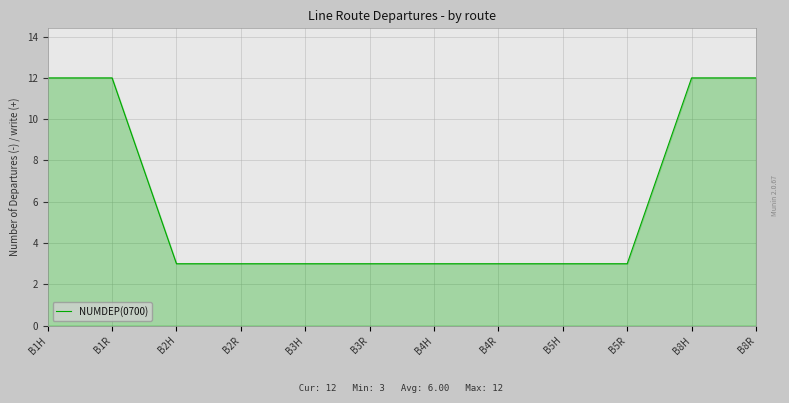

What is the minimum value shown in the chart?

3